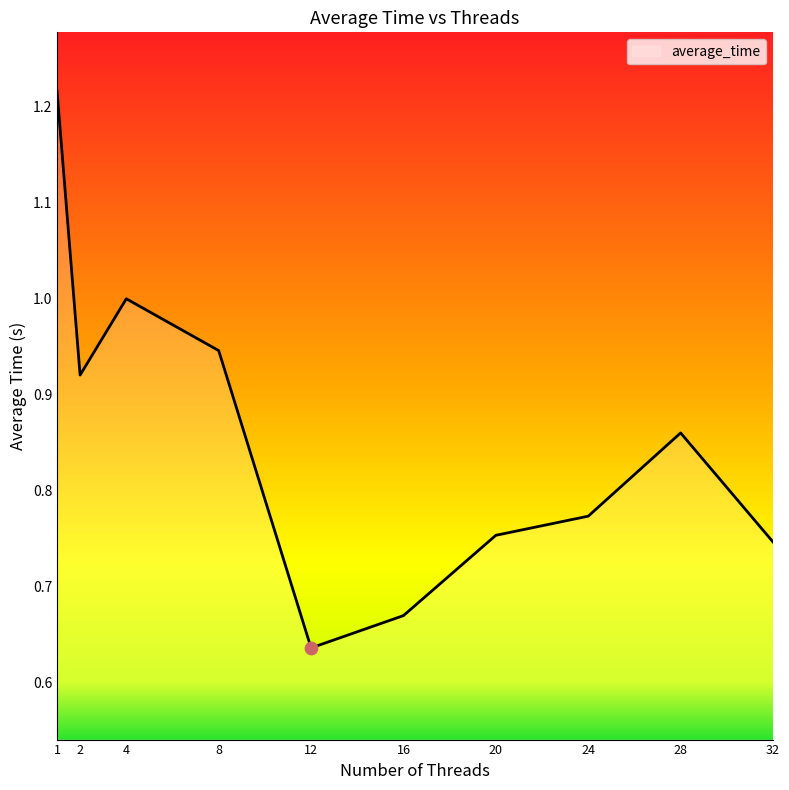

Between 2 and 16, which is larger?

2